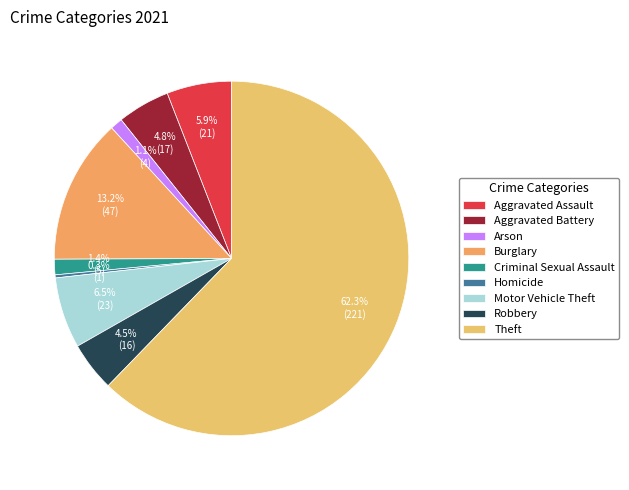

Approximately how many times larger is the value at Criminal Sexual Assault compared to Homicide?

5.0